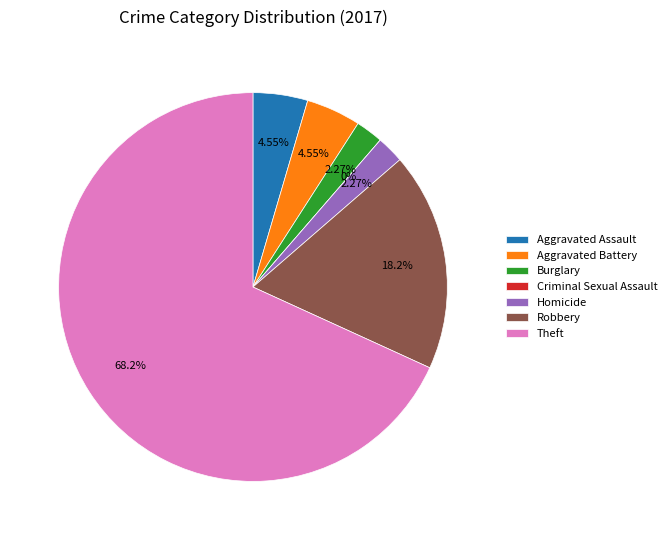

To the nearest percent, what portion does Theft represent?

68%